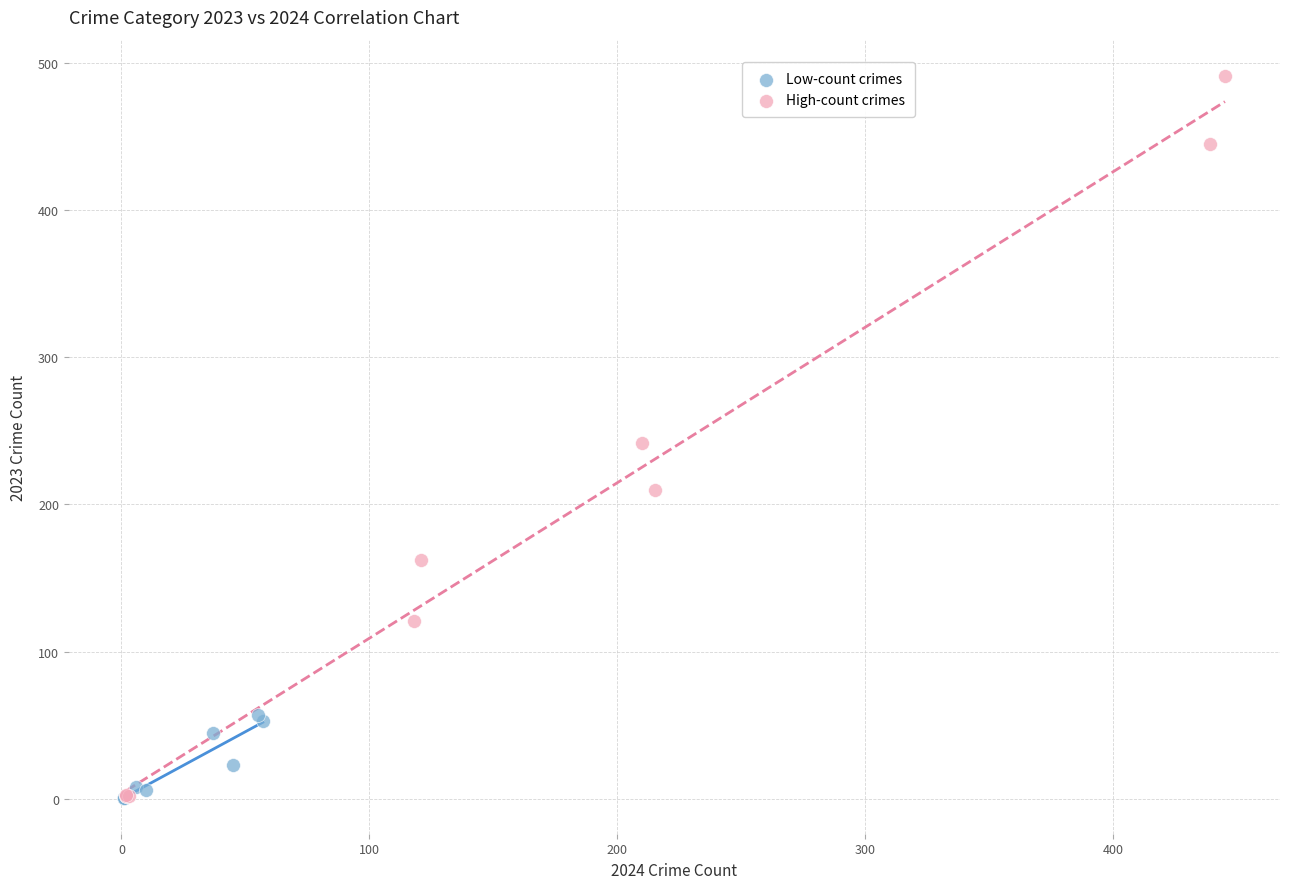

Which series has the largest Y range (max minus min)?

High-count crimes